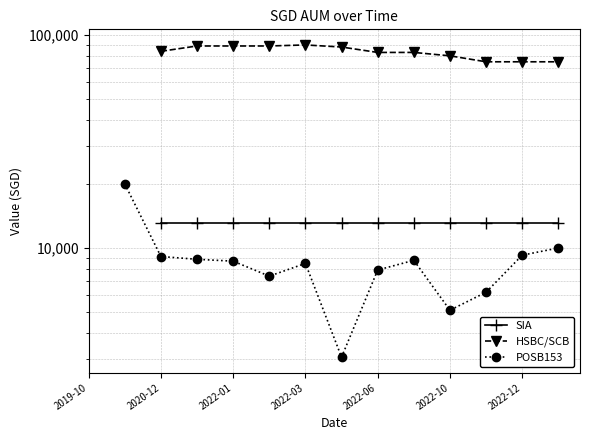

True or false: HSBC/SCB and SIA cross at least once.

False